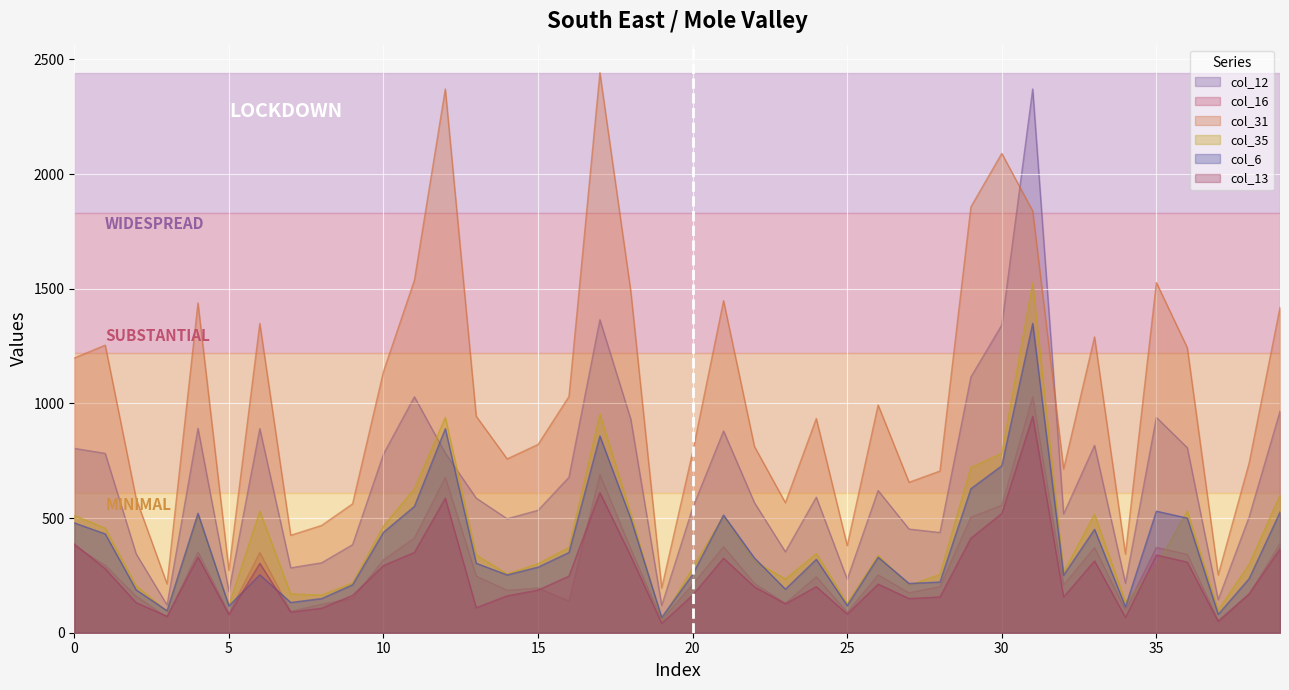

Between 1 and 39, which series saw the biggest shift?

col_12